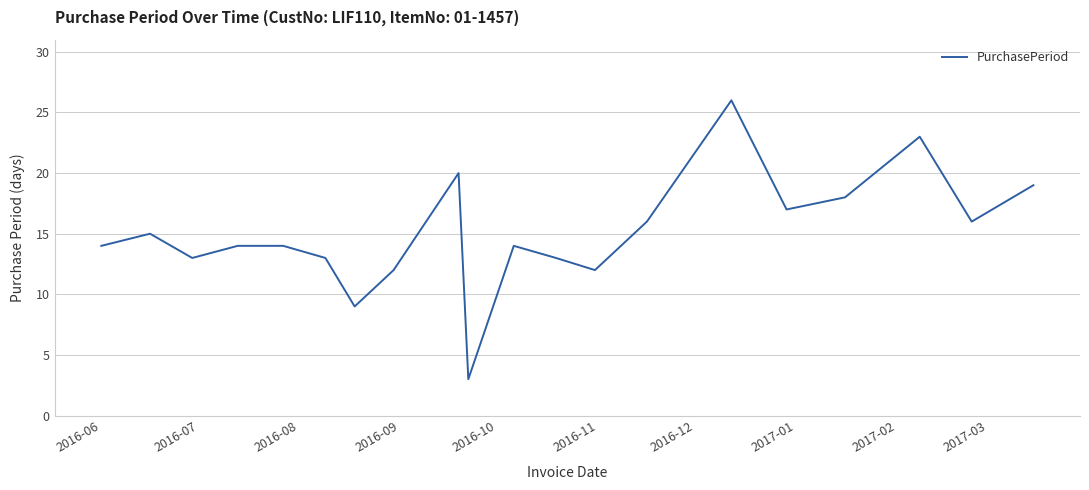

What is the minimum value shown in the chart?

3